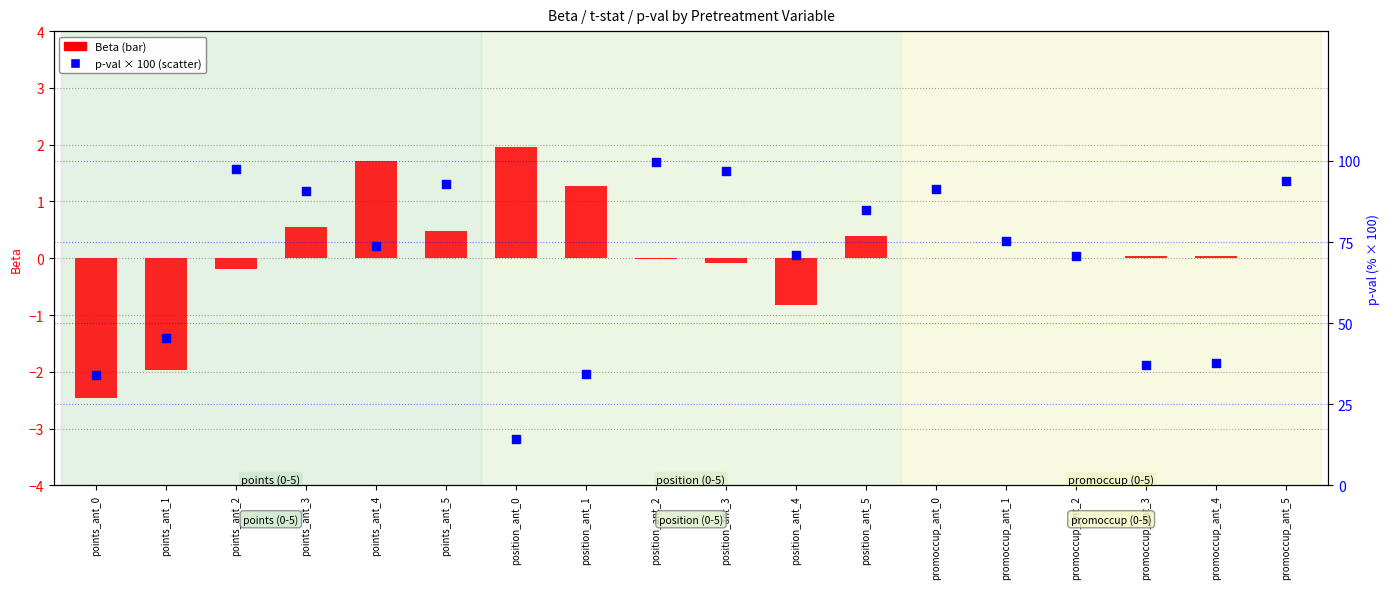

What are all the series names shown in the legend?

Beta, p-val (%)